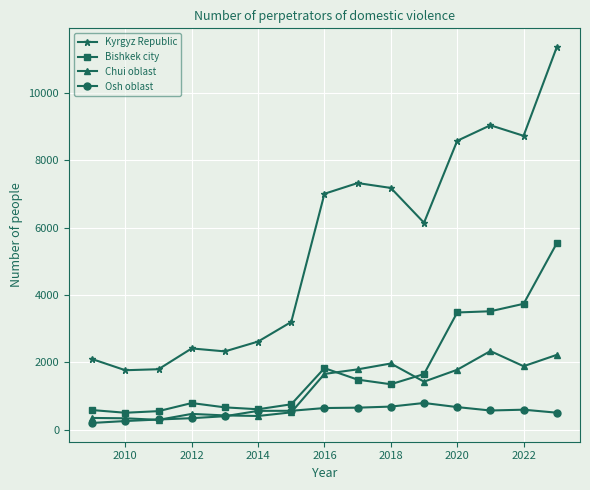

True or false: Kyrgyz Republic and Chui oblast intersect in this chart.

False